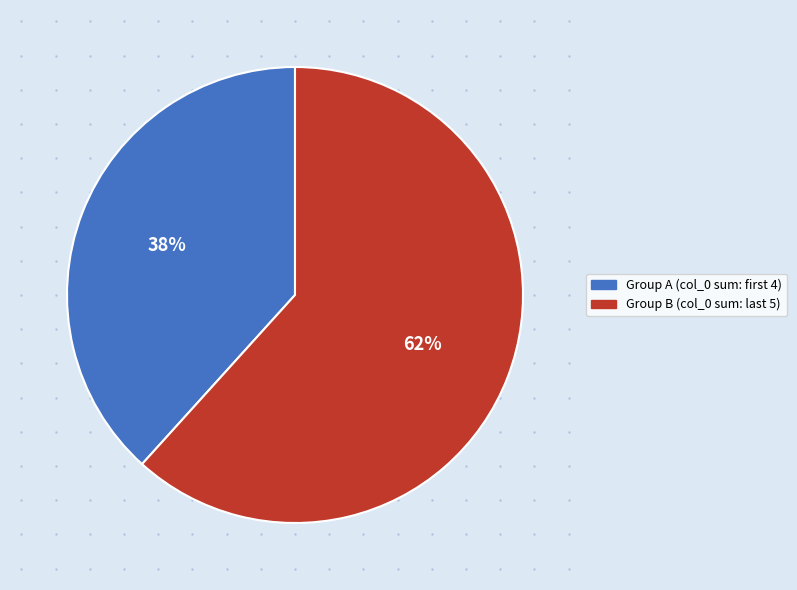

Count the number of slices in the pie.

2